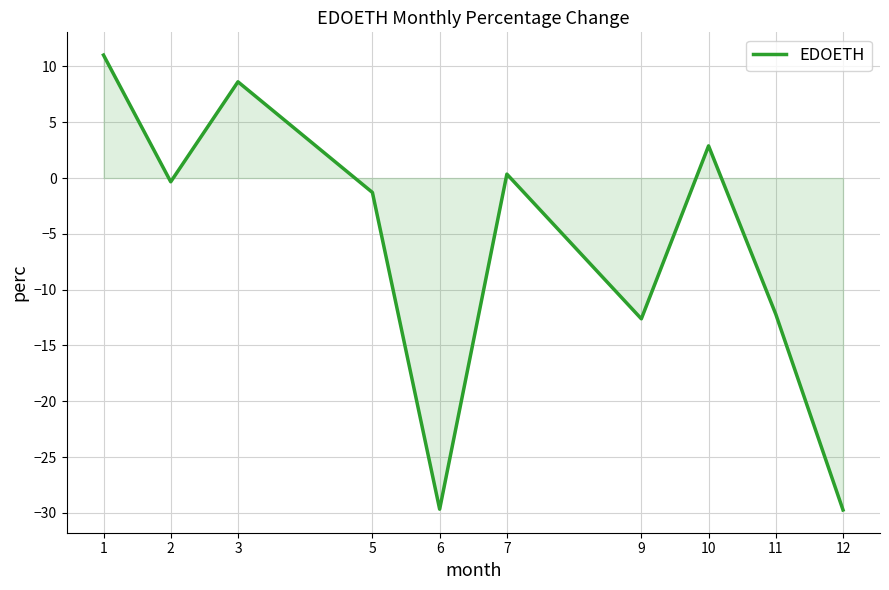

The chart shows a value of 11.0 at 1. True or false?

True